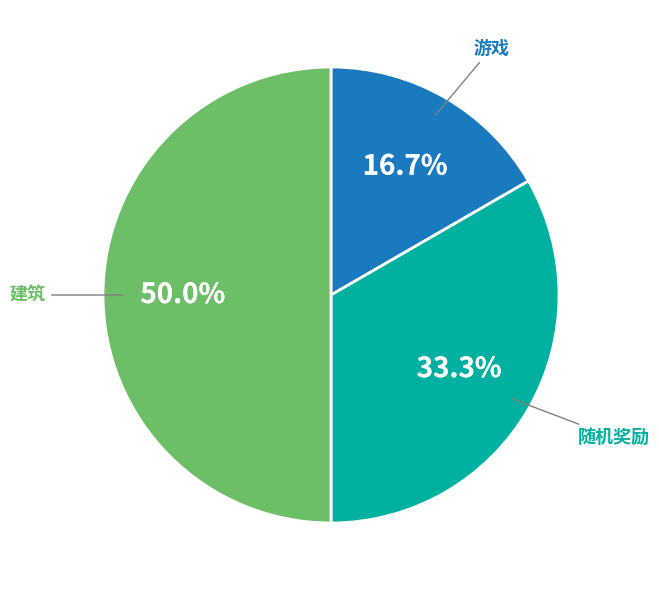

To the nearest percent, what percentage of the pie is 游戏?

17%